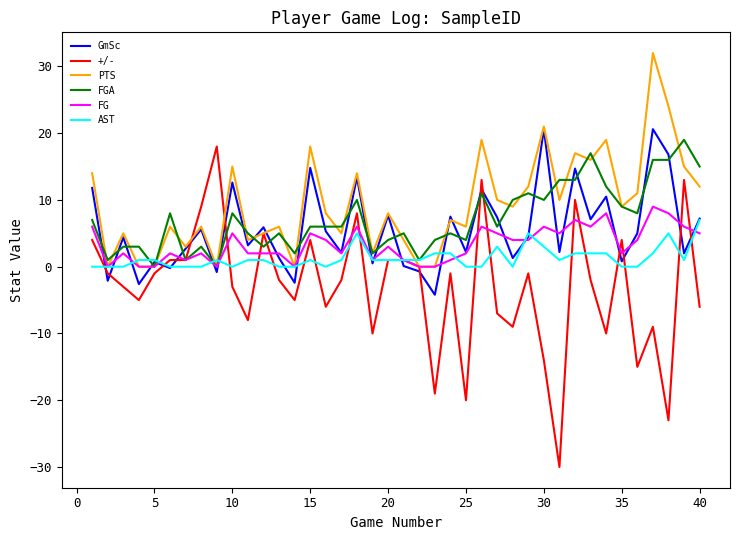

Rank the series by their maximum value, from lowest to highest.

AST, FG, +/-, FGA, GmSc, PTS